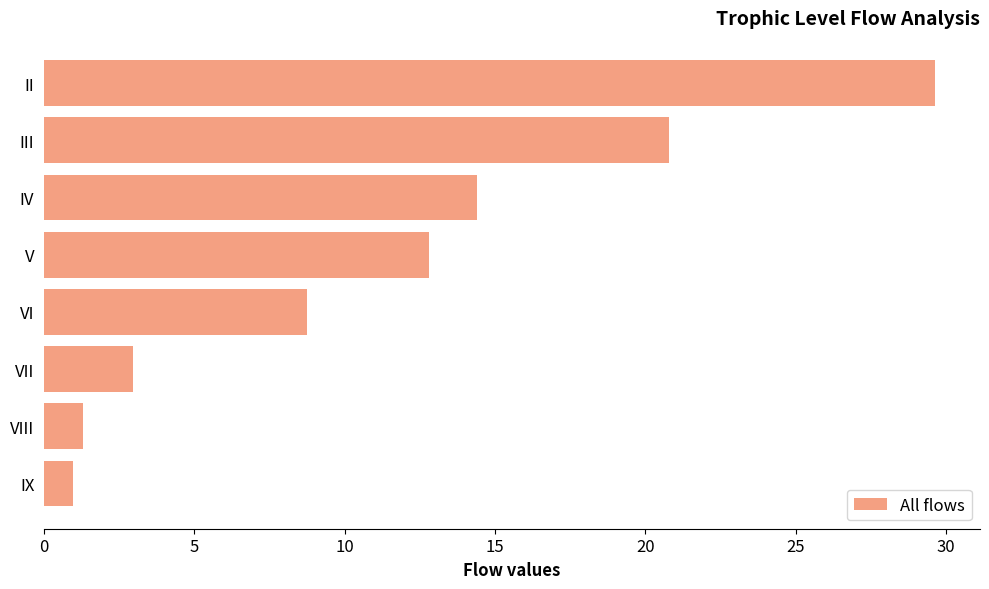

Is it true that the value at IV is 14.4?

True